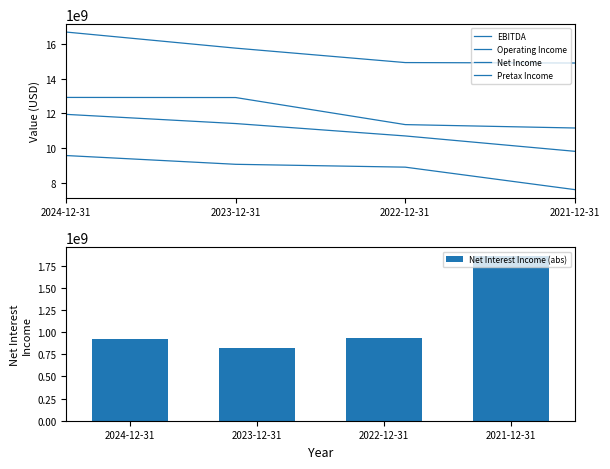

What is the spread (max minus min) of values at 2023-12-31?

14935000000